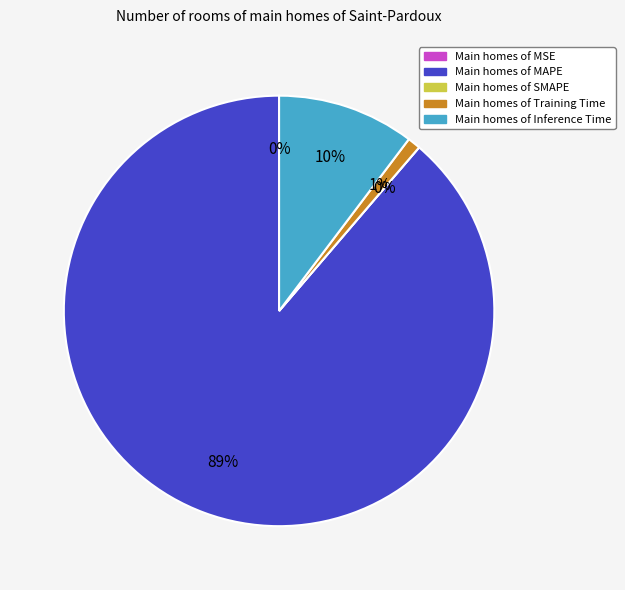

Is it true that MAPE is 99% of the pie?

False